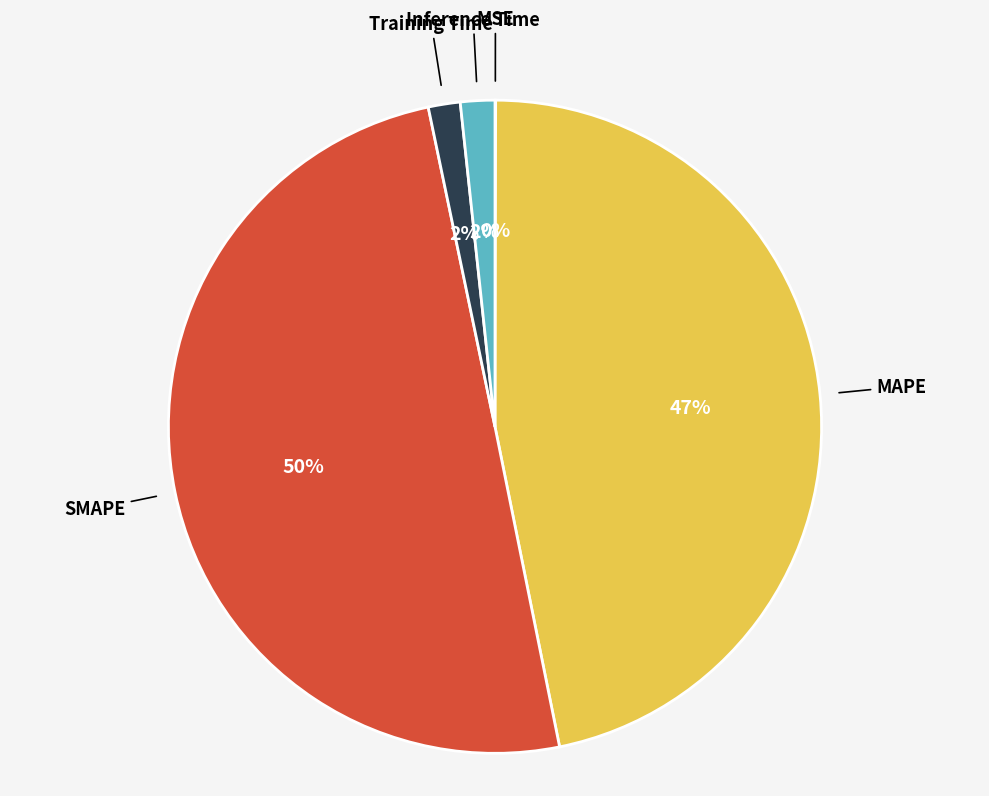

To the nearest percent, what is the average slice percentage?

20%